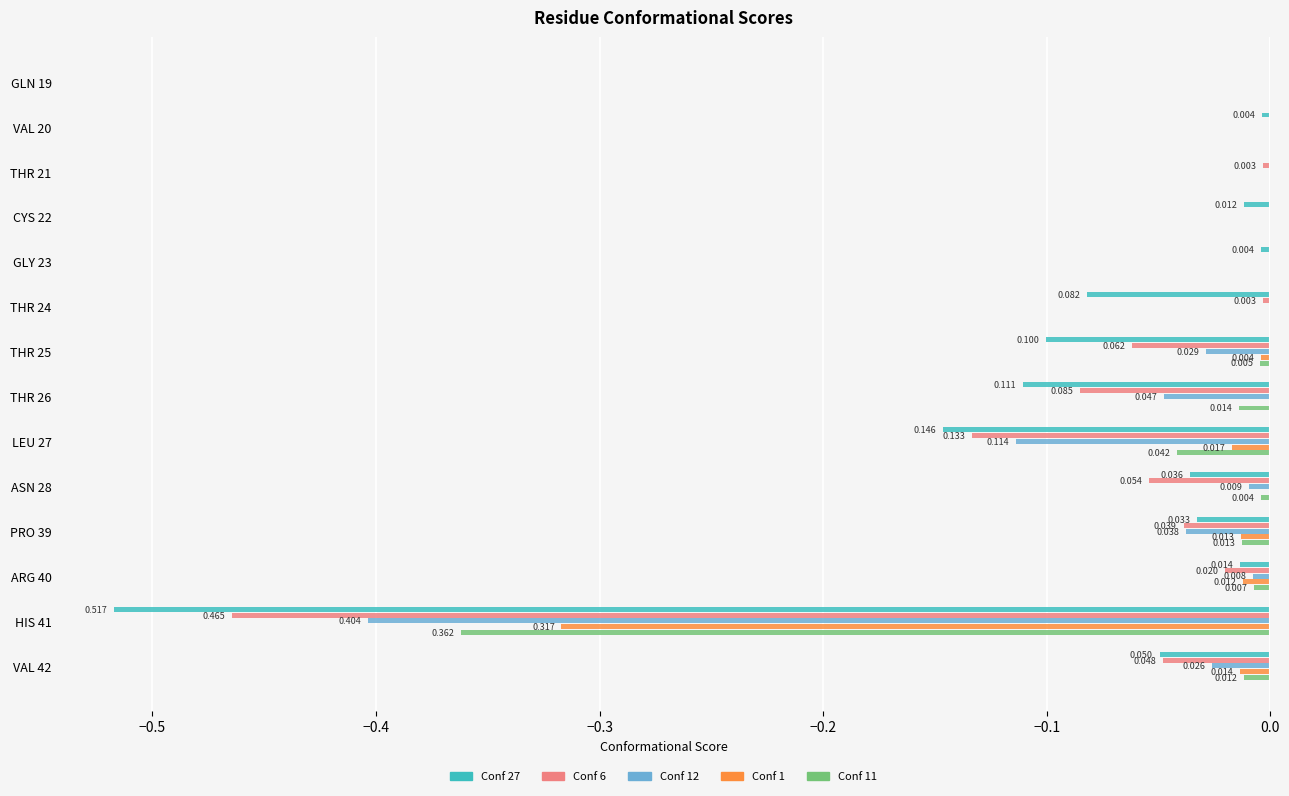

What are all the series names shown in the legend?

Conf 27, Conf 6, Conf 12, Conf 1, Conf 11